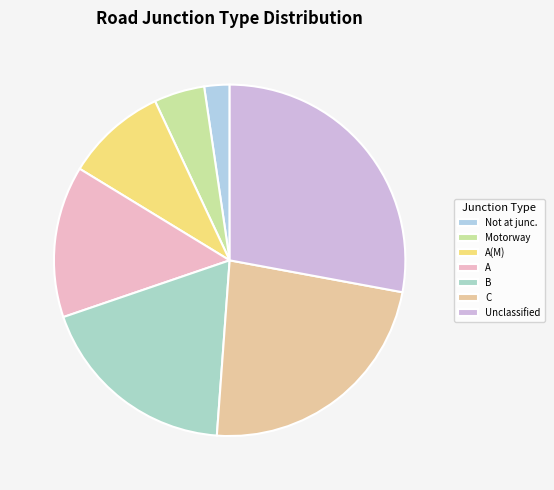

Is it true that Unclassified is 42% of the pie?

False